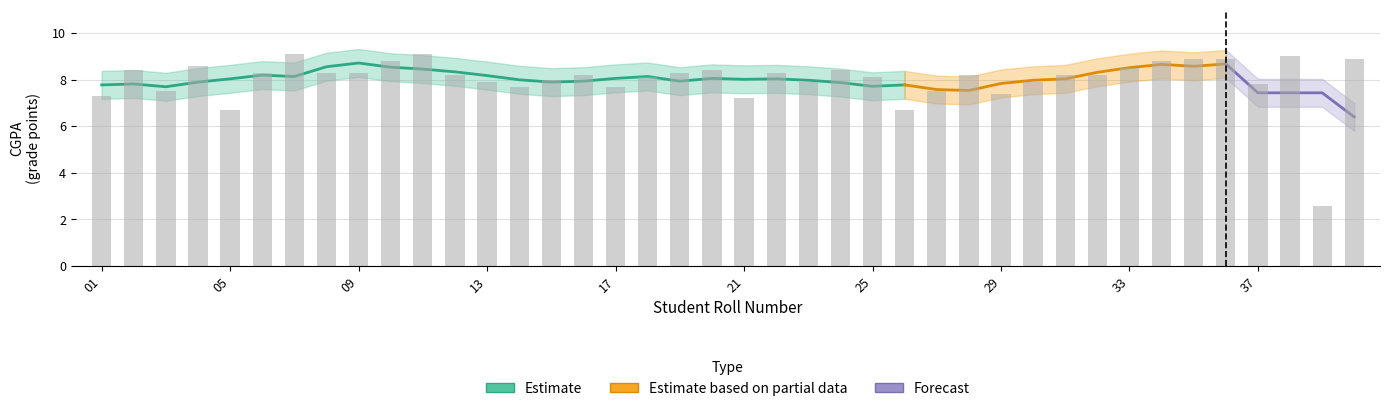

What is the spread (max minus min) of values at 36?

1.2